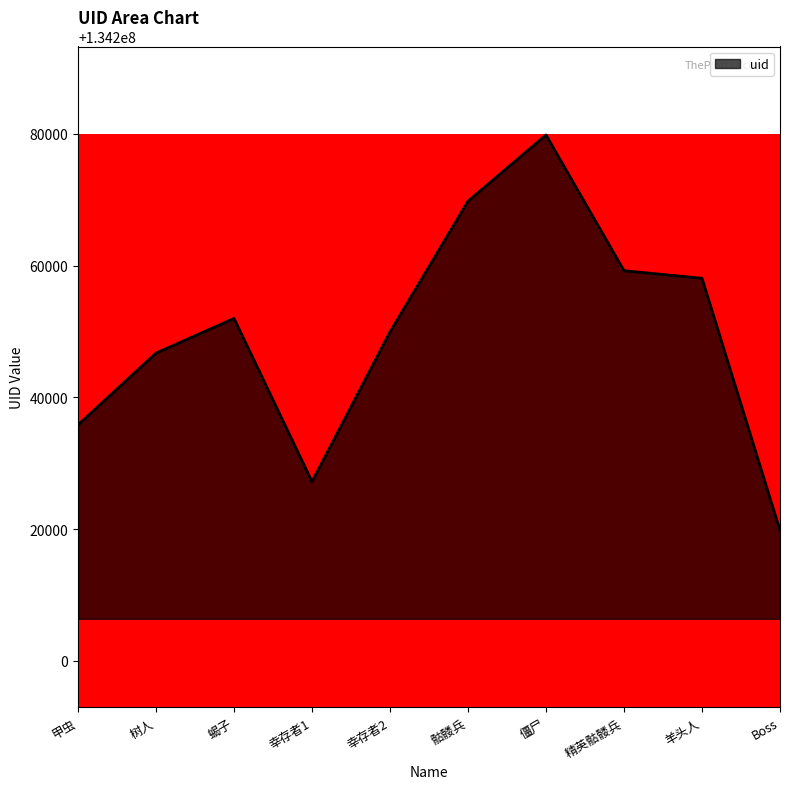

Rank the categories by value from highest to lowest.

僵尸, 骷髅兵, 精英骷髅兵, 羊头人, 蝎子, 幸存者2, 树人, 甲虫, 幸存者1, Boss